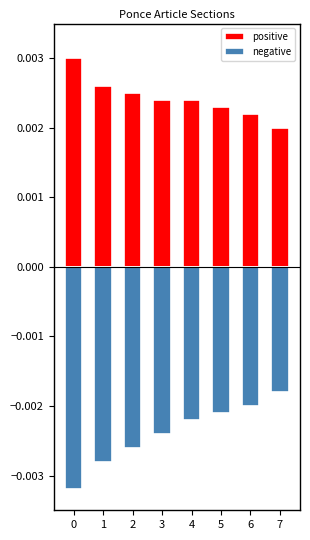

The positive series shows 0.0 at 4. True or false?

False